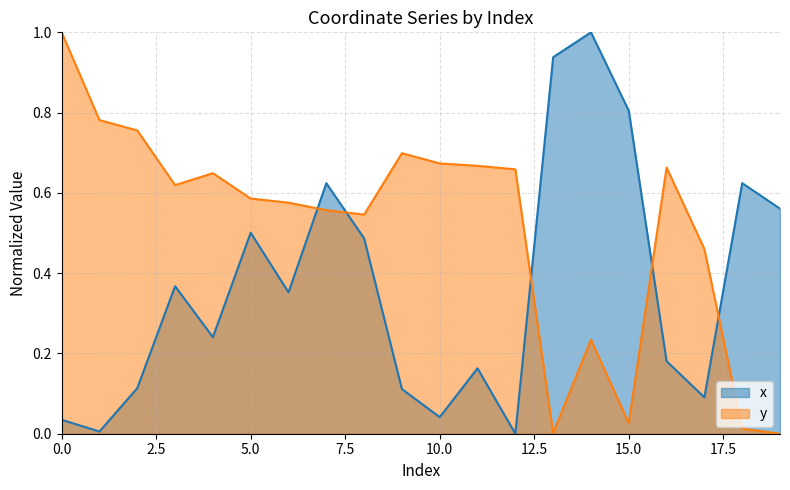

Reading left to right, what are all the values shown in this chart?

x: 0=0.0	1=0.0	2=0.1	3=0.4	4=0.2	5=0.5	6=0.4	7=0.6	8=0.5	9=0.1	10=0.0	11=0.2	12=0.0	13=0.9	14=1.0	15=0.8	16=0.2	17=0.1	18=0.6	19=0.6
y: 0=1.0	1=0.8	2=0.8	3=0.6	4=0.6	5=0.6	6=0.6	7=0.6	8=0.5	9=0.7	10=0.7	11=0.7	12=0.7	13=0.0	14=0.2	15=0.0	16=0.7	17=0.5	18=0.0	19=0.0